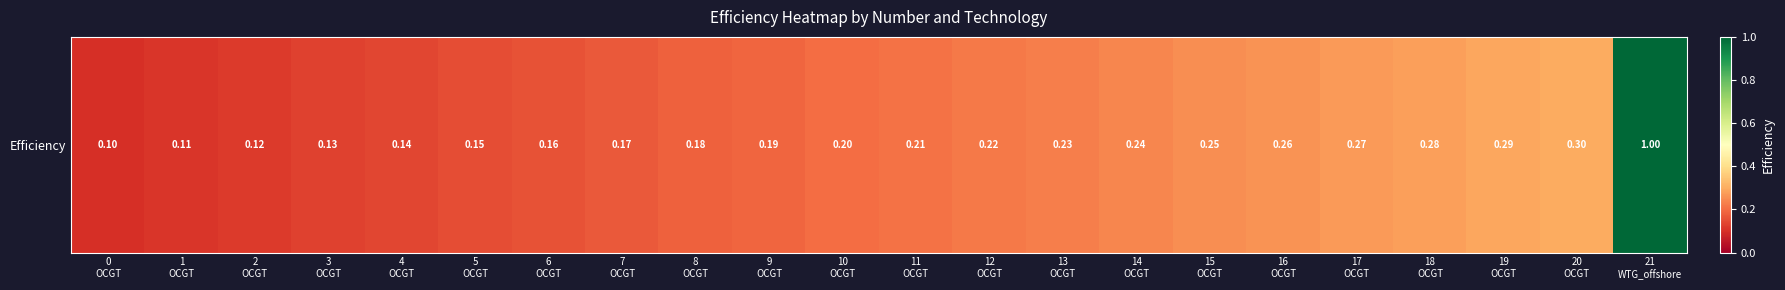

What is the difference between the second highest and minimum values?

0.2